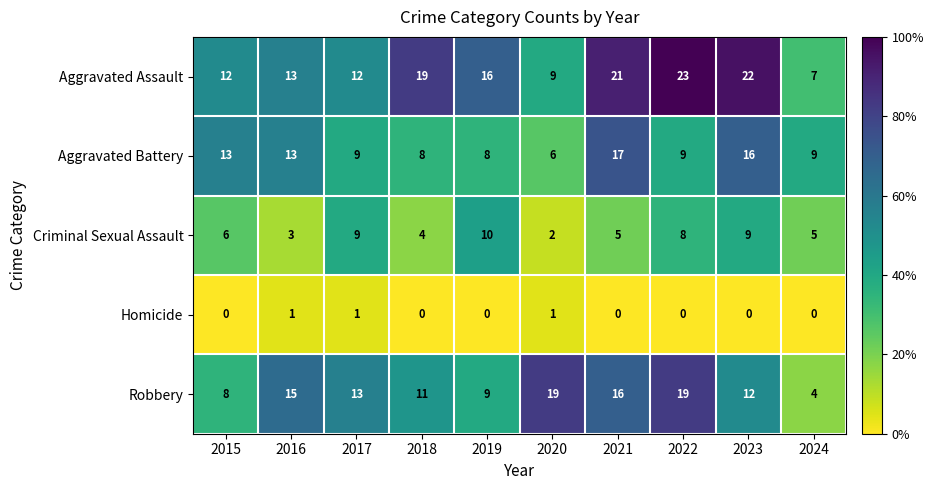

Is it true that Homicide equals 0 at 2021?

True